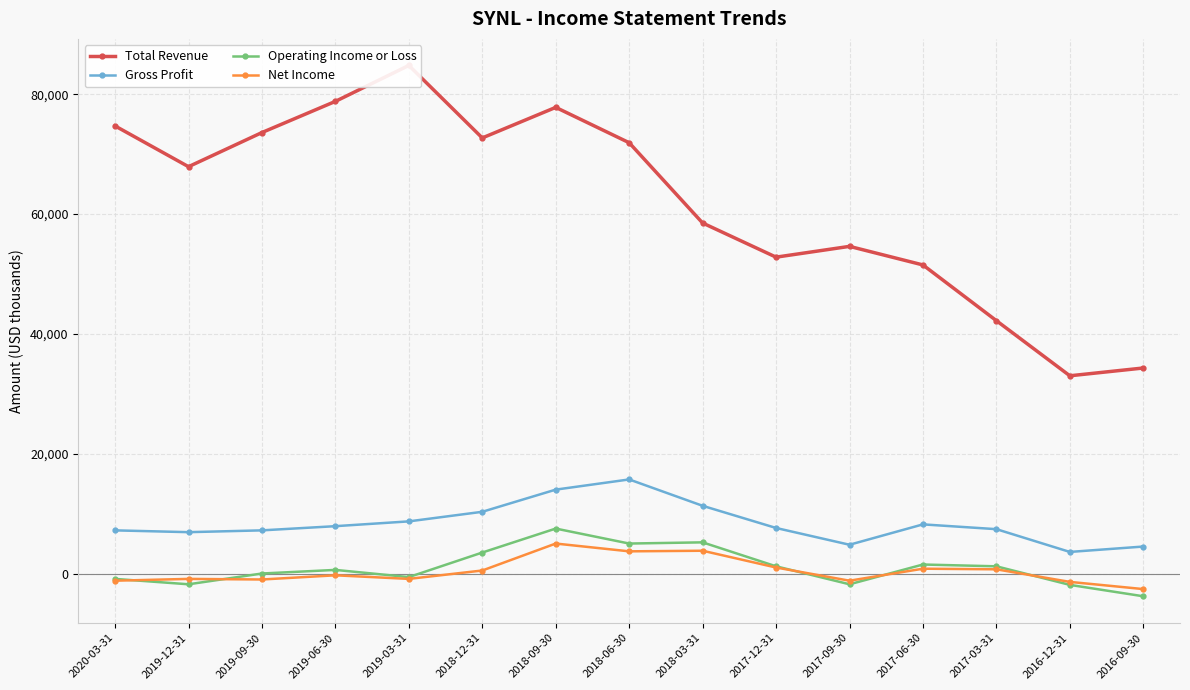

What is the maximum value for Operating Income or Loss?

7500